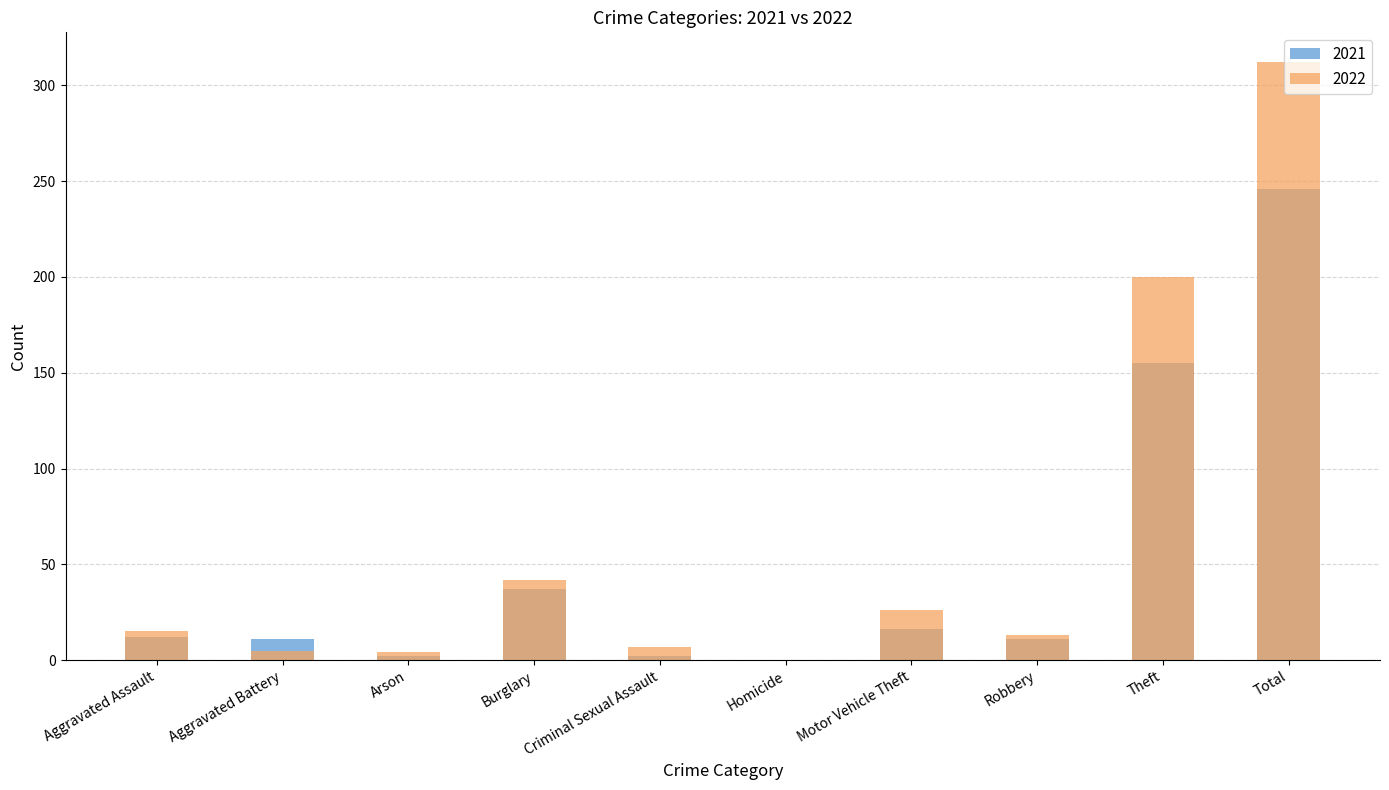

What is the difference between the 2022 values at Homicide and Aggravated Assault?

15